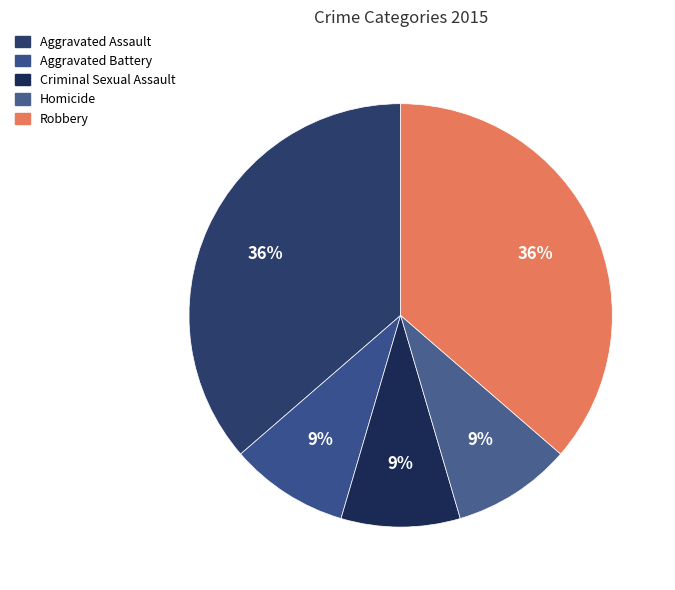

How much of the chart is everything except Aggravated Assault?

63.6%